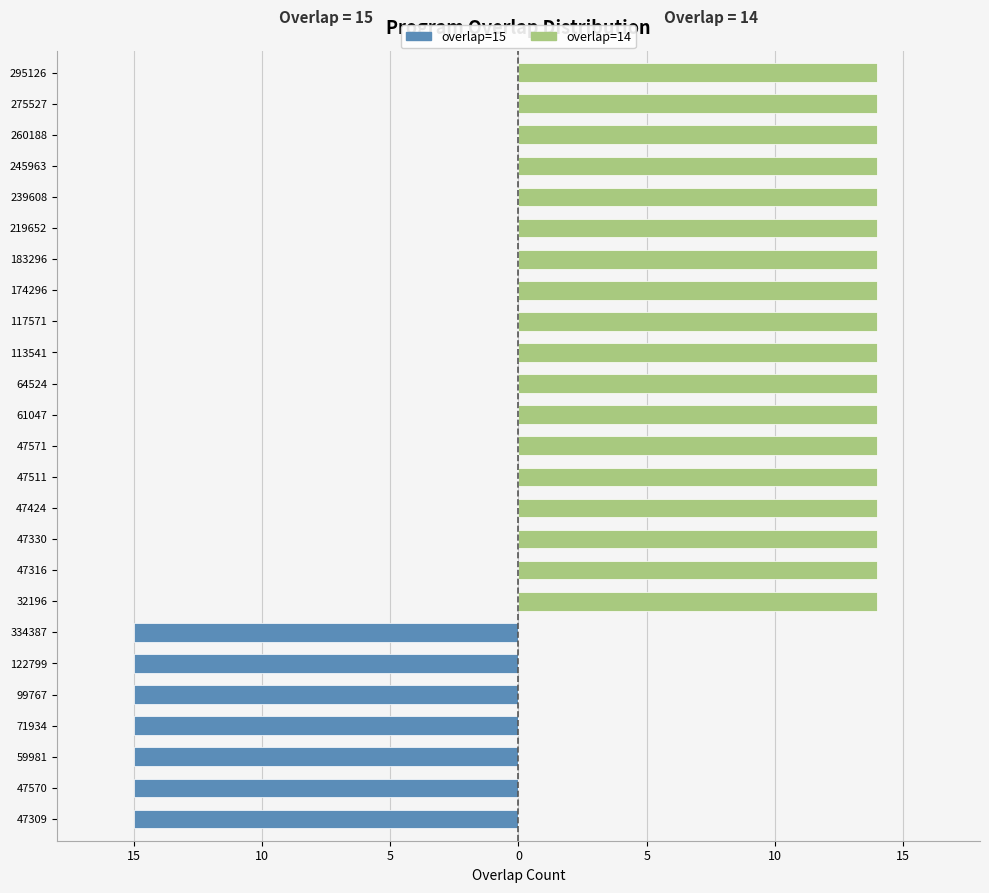

Which series changed the most between 47511 and 245963?

overlap=15